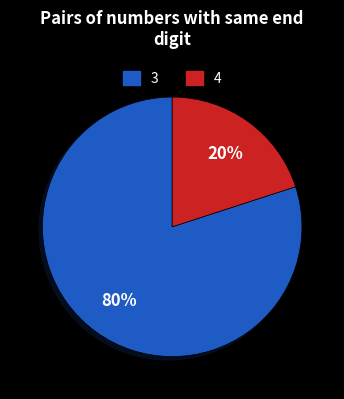

Which category has the biggest portion of the pie?

3